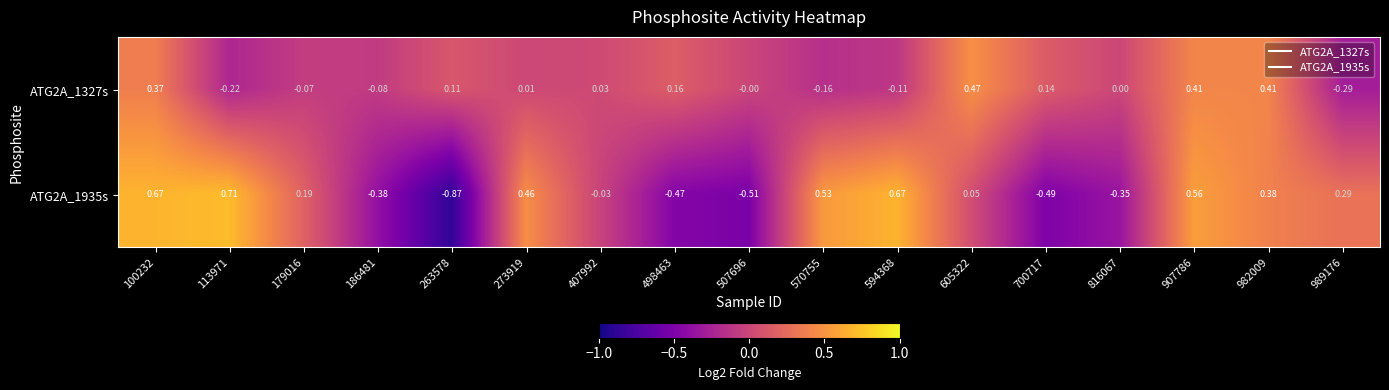

Rank the series by their maximum value, from lowest to highest.

ATG2A_1327s, ATG2A_1935s